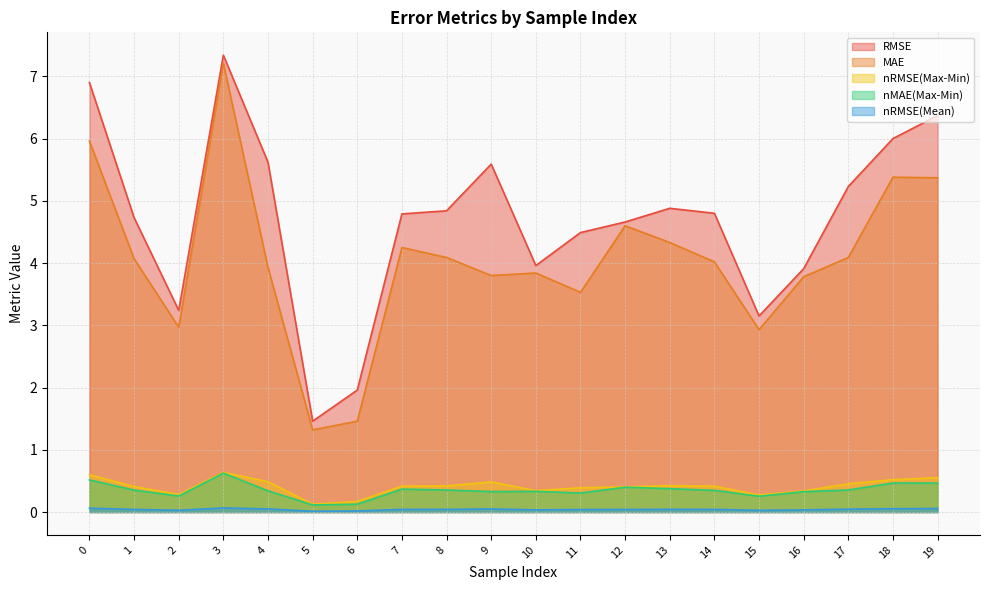

Where is the first local minimum for nRMSE(Max-Min)?

2